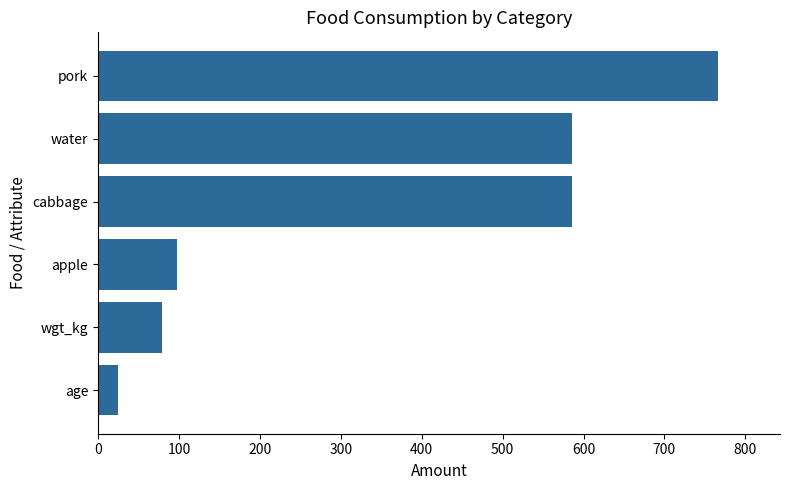

Read the value at age.

25.0